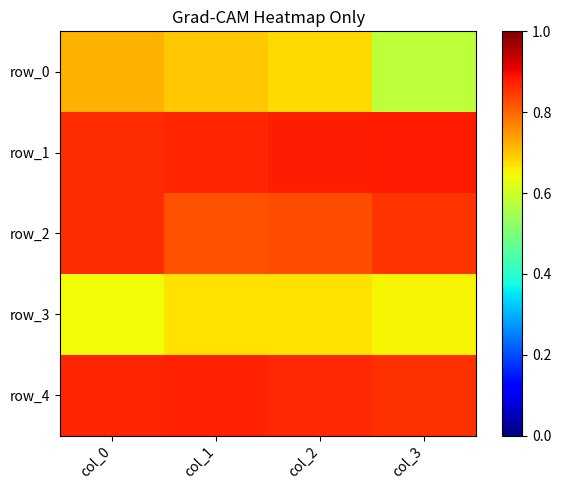

What is the lowest value of the row_4 series?

0.9